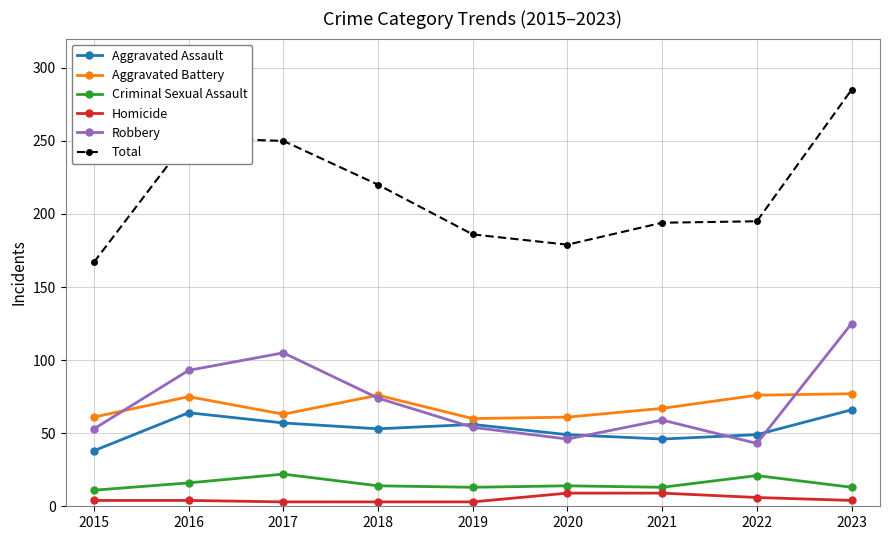

How many data points in Total are less than 195?

4